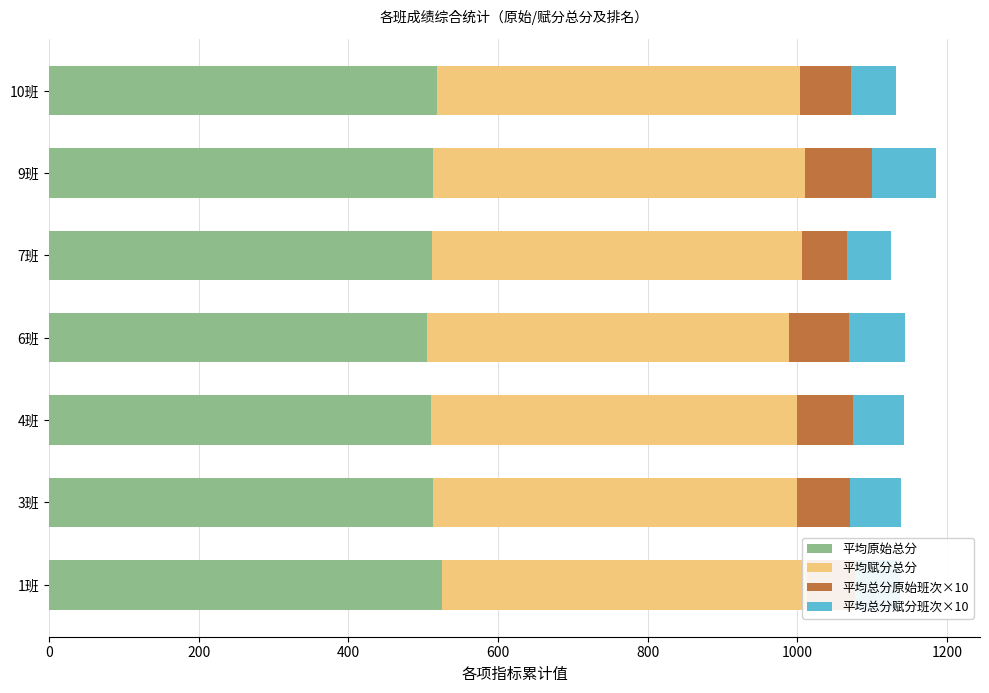

What is the total value across all series at 6班?

1144.2